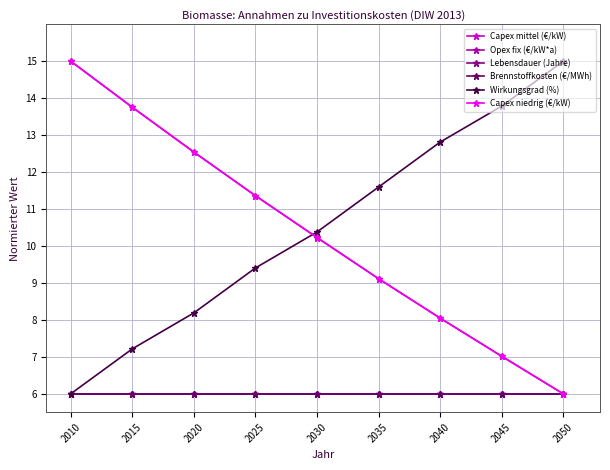

Reading left to right, what are all the values shown in this chart?

Capex mittel (€/kW): 15.0	13.8	12.5	11.4	10.2	9.1	8.0	7.0	6.0
Opex fix (€/kW*a): 6.0	6.0	6.0	6.0	6.0	6.0	6.0	6.0	6.0
Lebensdauer (Jahre): 6.0	6.0	6.0	6.0	6.0	6.0	6.0	6.0	6.0
Brennstoffkosten (€/MWh): 6.0	6.0	6.0	6.0	6.0	6.0	6.0	6.0	6.0
Wirkungsgrad (%): 6.0	7.2	8.2	9.4	10.4	11.6	12.8	13.8	15.0
Capex niedrig (€/kW): 15.0	13.8	12.5	11.4	10.2	9.1	8.0	7.0	6.0